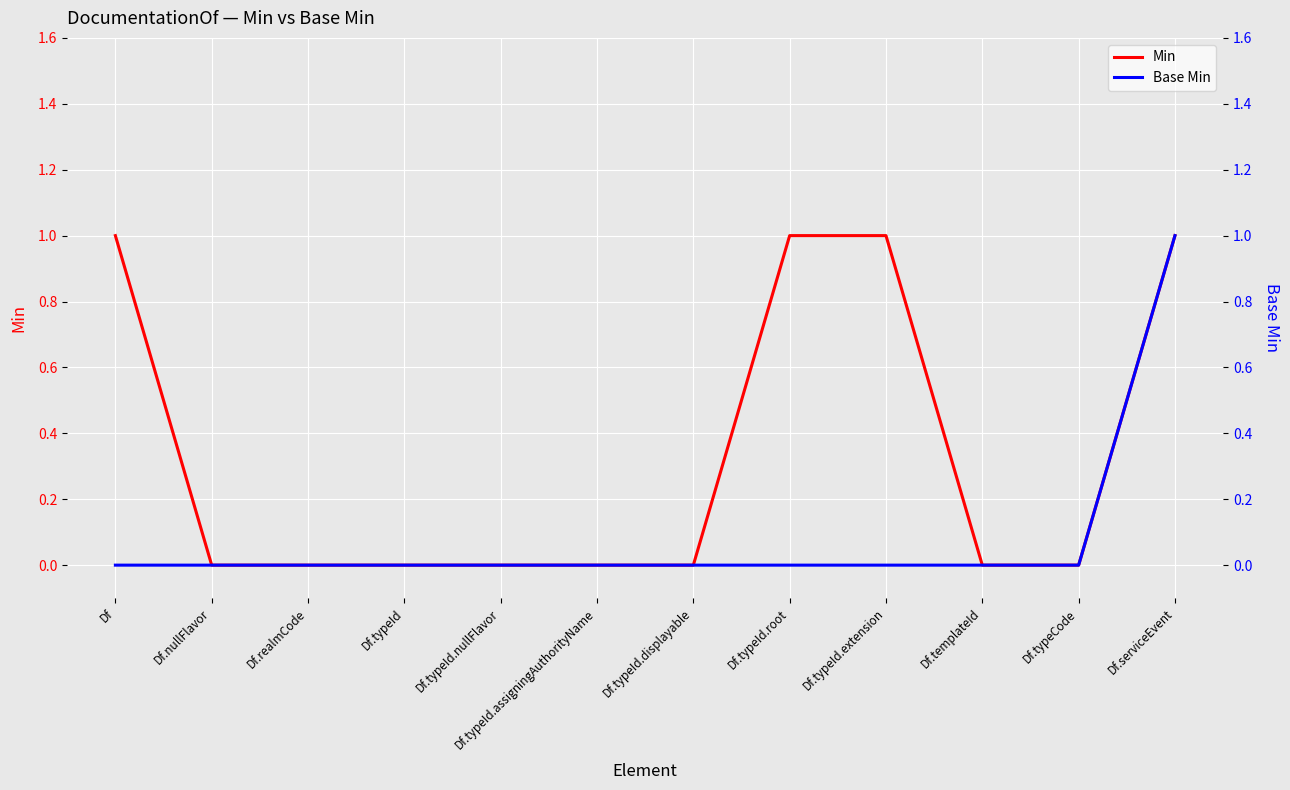

True or false: Min and Base Min intersect in this chart.

False